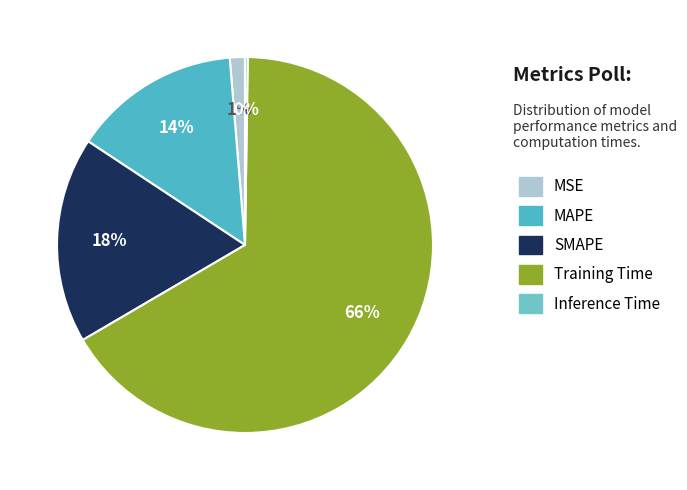

Rank the categories by value from lowest to highest.

Inference Time, MSE, MAPE, SMAPE, Training Time